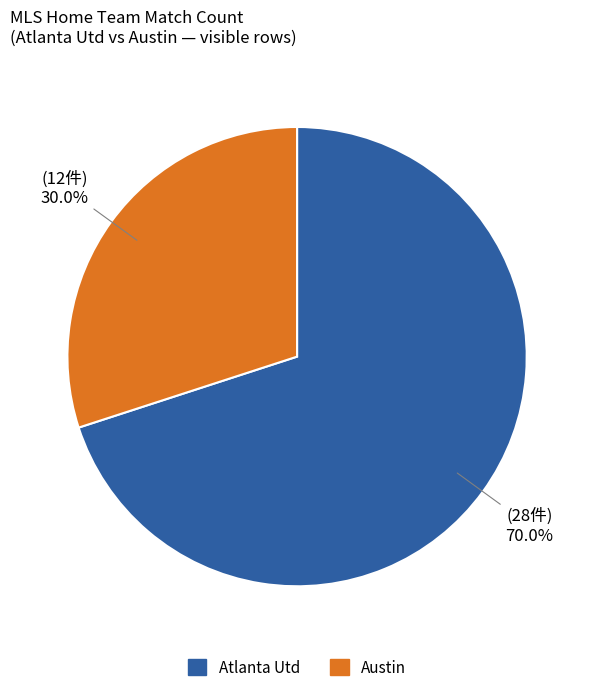

Is there any slice that represents more than half of the pie?

Yes